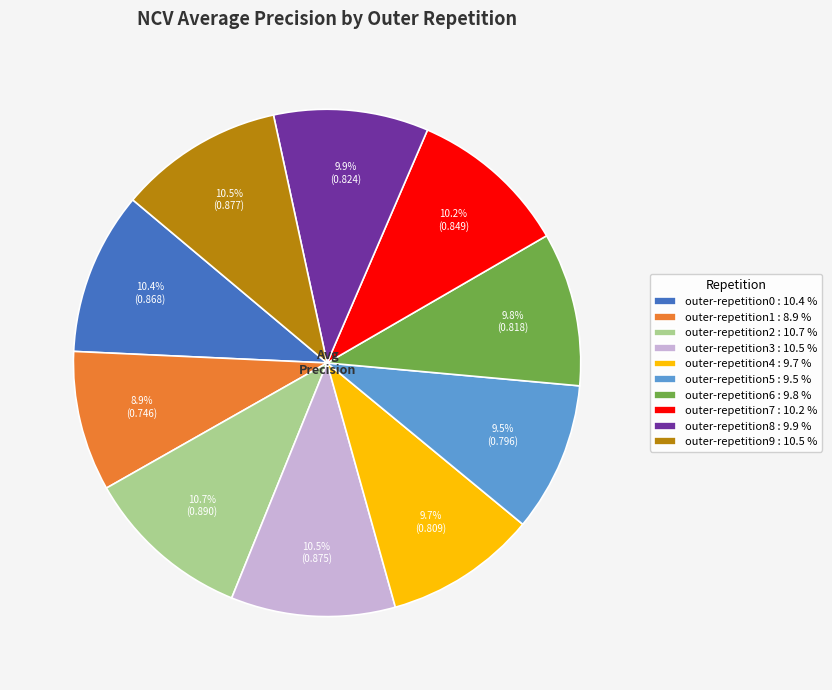

How many segments does this pie chart have?

10